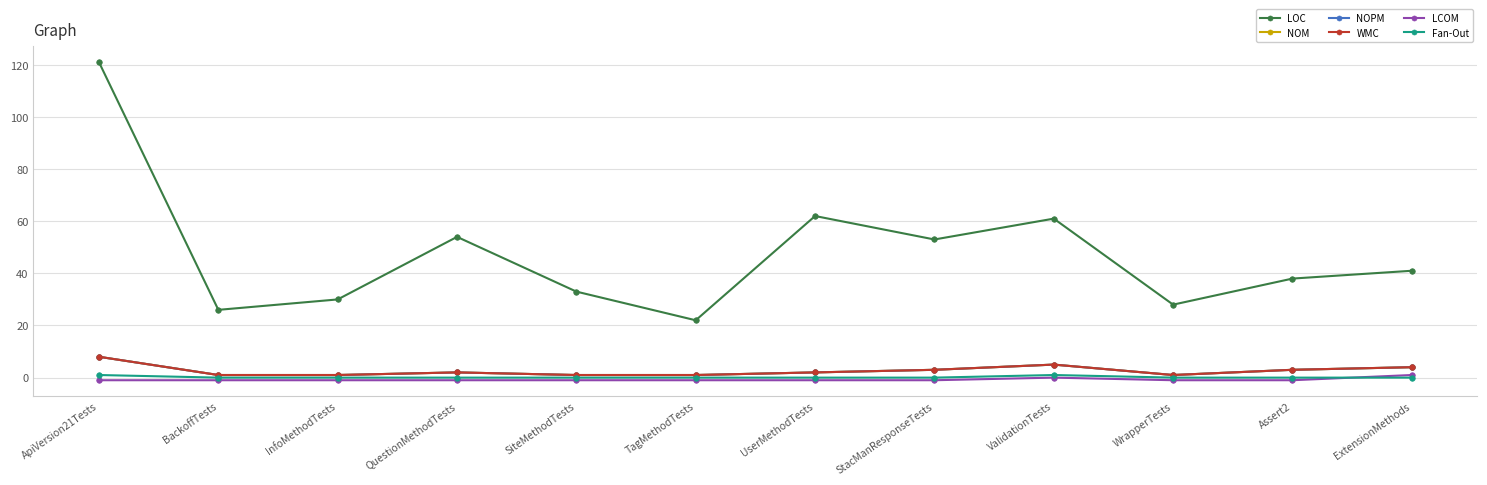

Reading left to right, list all the values displayed in this chart.

LOC: ApiVersion21Tests=121	BackoffTests=26	InfoMethodTests=30	QuestionMethodTests=54	SiteMethodTests=33	TagMethodTests=22	UserMethodTests=62	StacManResponseTests=53	ValidationTests=61	WrapperTests=28	Assert2=38	ExtensionMethods=41
NOM: ApiVersion21Tests=8	BackoffTests=1	InfoMethodTests=1	QuestionMethodTests=2	SiteMethodTests=1	TagMethodTests=1	UserMethodTests=2	StacManResponseTests=3	ValidationTests=5	WrapperTests=1	Assert2=3	ExtensionMethods=4
NOPM: ApiVersion21Tests=8	BackoffTests=1	InfoMethodTests=1	QuestionMethodTests=2	SiteMethodTests=1	TagMethodTests=1	UserMethodTests=2	StacManResponseTests=3	ValidationTests=5	WrapperTests=1	Assert2=3	ExtensionMethods=4
WMC: ApiVersion21Tests=8	BackoffTests=1	InfoMethodTests=1	QuestionMethodTests=2	SiteMethodTests=1	TagMethodTests=1	UserMethodTests=2	StacManResponseTests=3	ValidationTests=5	WrapperTests=1	Assert2=3	ExtensionMethods=4
LCOM: ApiVersion21Tests=-1	BackoffTests=-1	InfoMethodTests=-1	QuestionMethodTests=-1	SiteMethodTests=-1	TagMethodTests=-1	UserMethodTests=-1	StacManResponseTests=-1	ValidationTests=0	WrapperTests=-1	Assert2=-1	ExtensionMethods=1
Fan-Out: ApiVersion21Tests=1	BackoffTests=0	InfoMethodTests=0	QuestionMethodTests=0	SiteMethodTests=0	TagMethodTests=0	UserMethodTests=0	StacManResponseTests=0	ValidationTests=1	WrapperTests=0	Assert2=0	ExtensionMethods=0